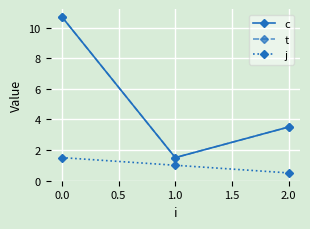

Does the chart have visible grid lines?

Yes